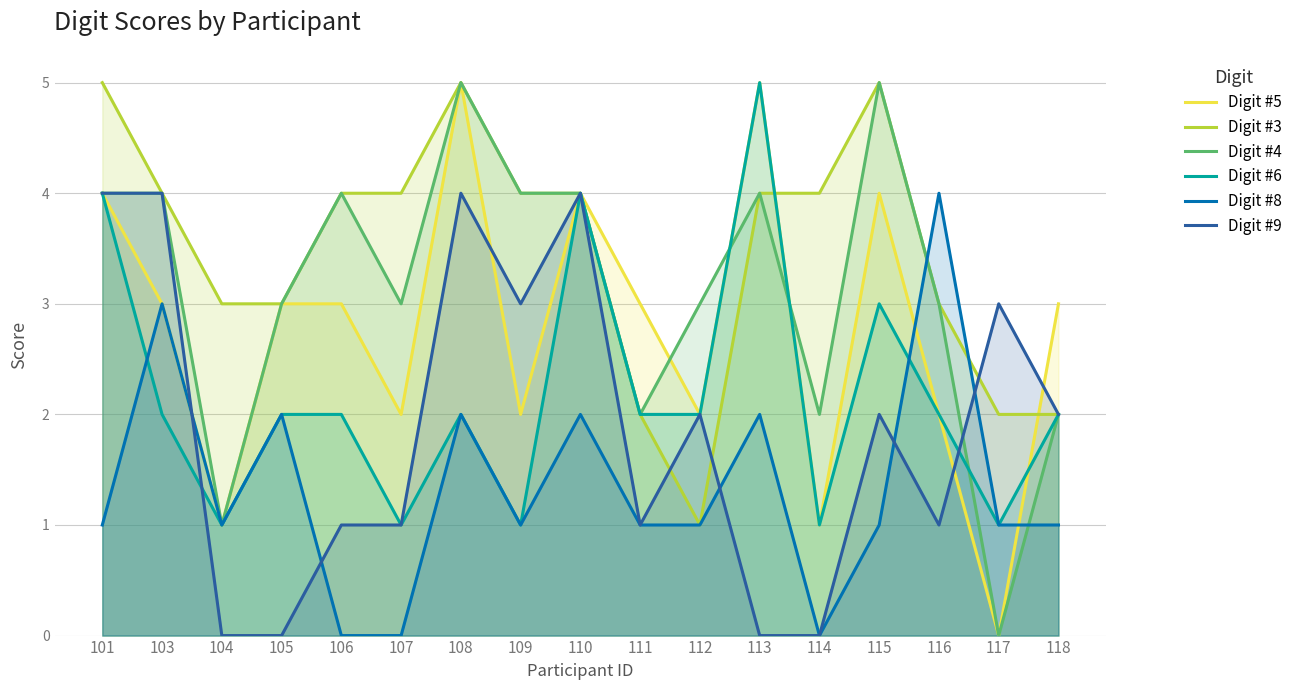

Which series has the widest spread of values?

Digit #5